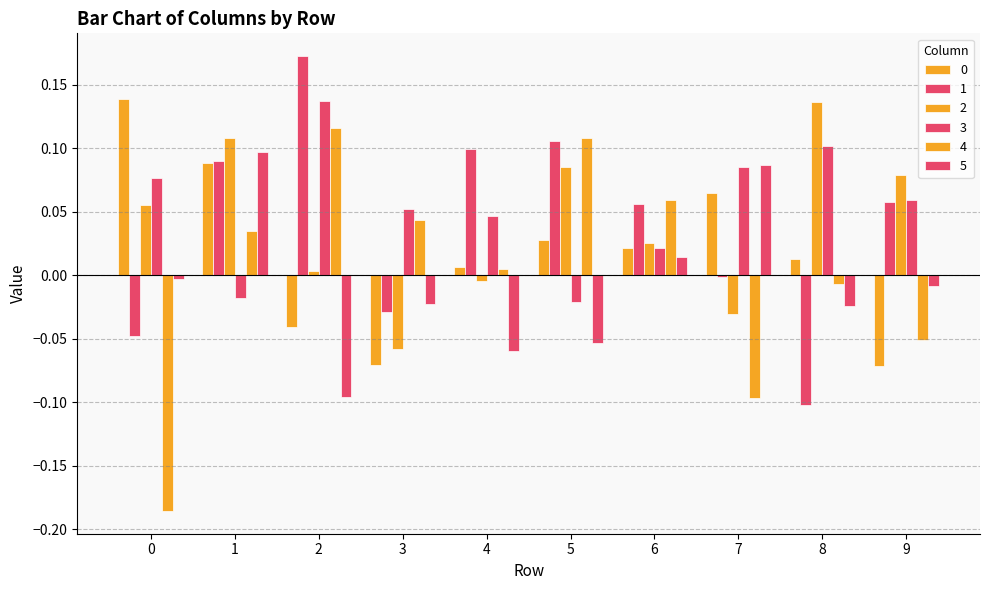

Does the chart contain stacked bars?

No